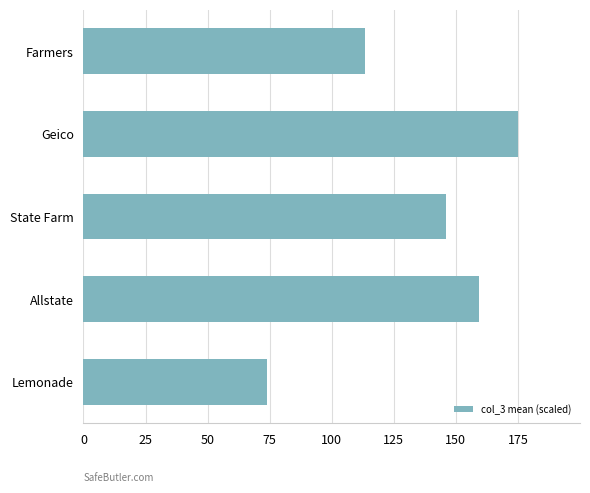

What is the difference between the second highest and minimum values?

85.5